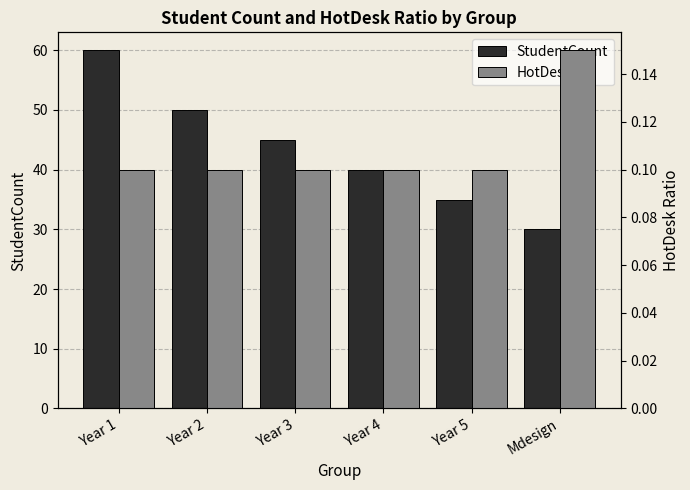

What is the label of the 4th bar from the left?

Year 4